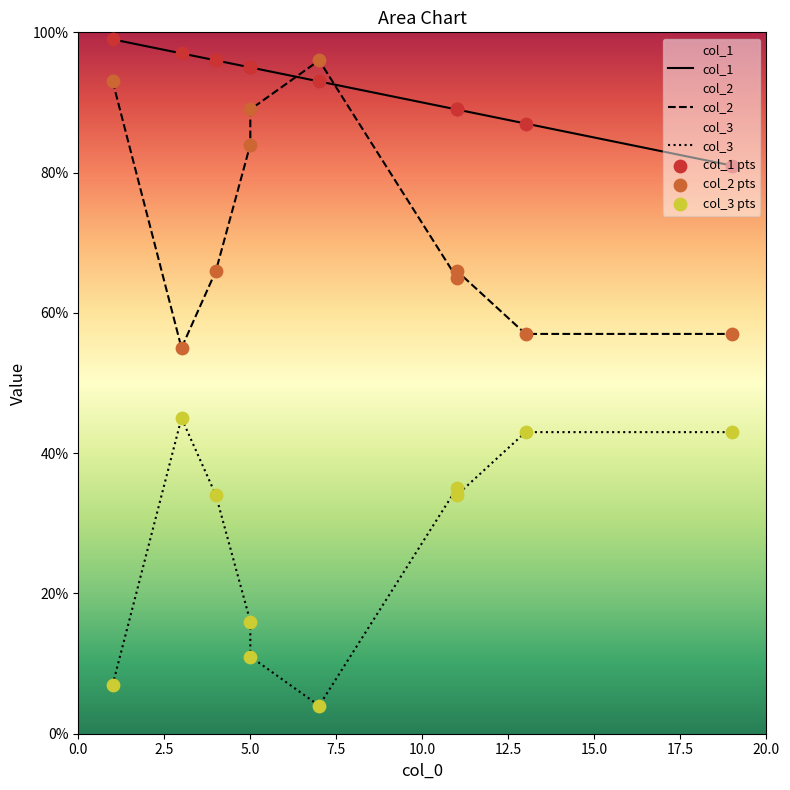

At how many categories does at least one series exceed 88?

8